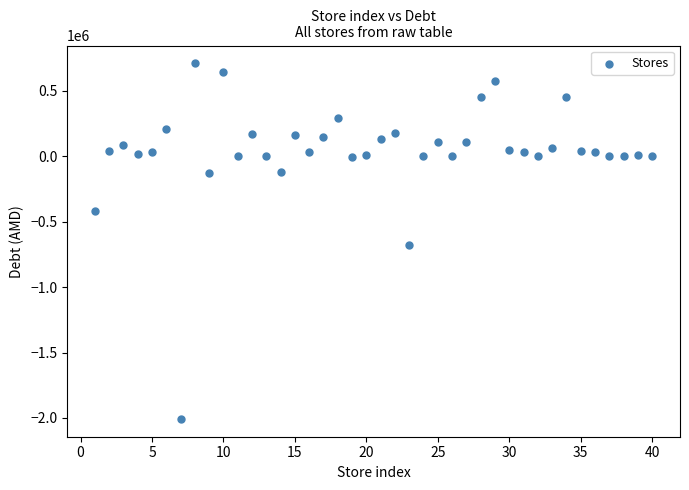

What is the range of Y values (max minus min)?

2719189.6